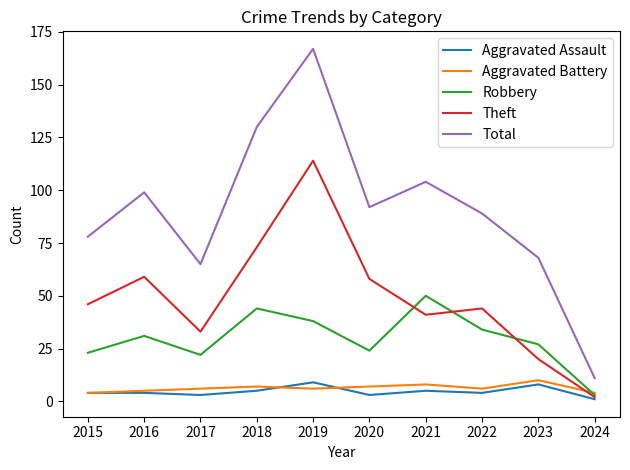

What is the maximum value shown in the chart?

167